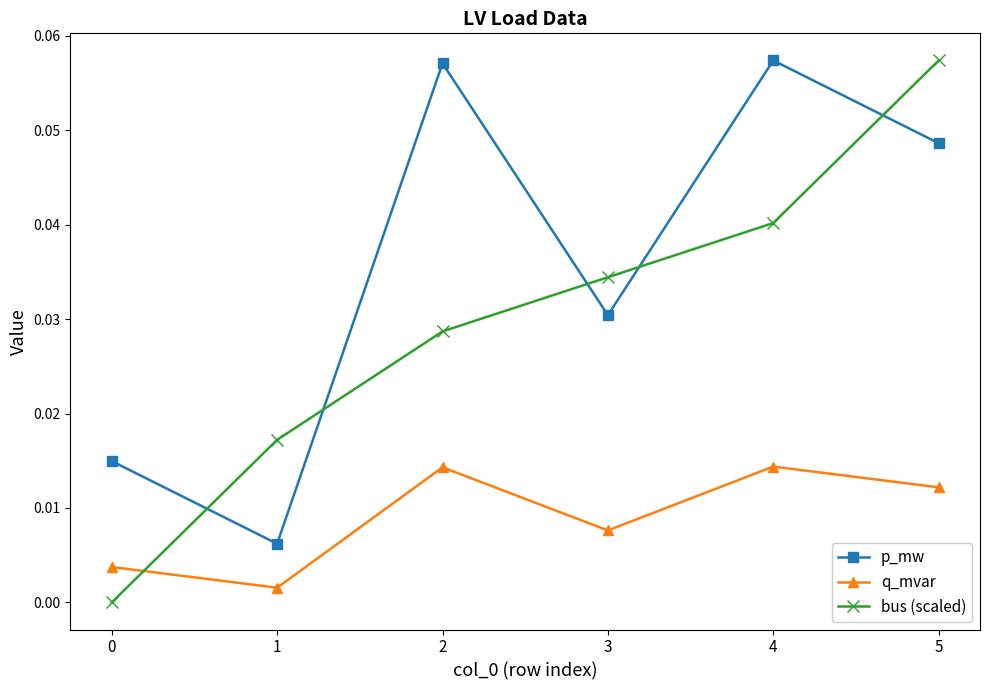

At 0, list the series in order from largest to smallest.

p_mw, q_mvar, bus (scaled)